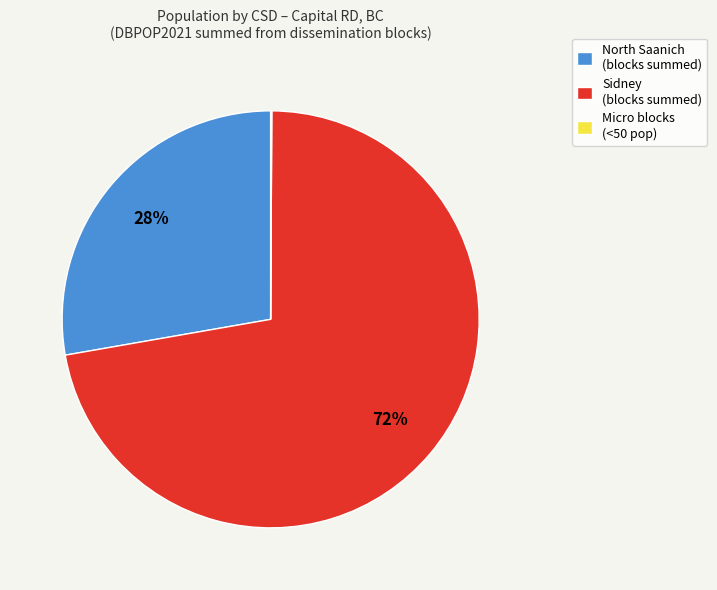

True or false: Sidney (blocks summed) accounts for 85% of the total.

False